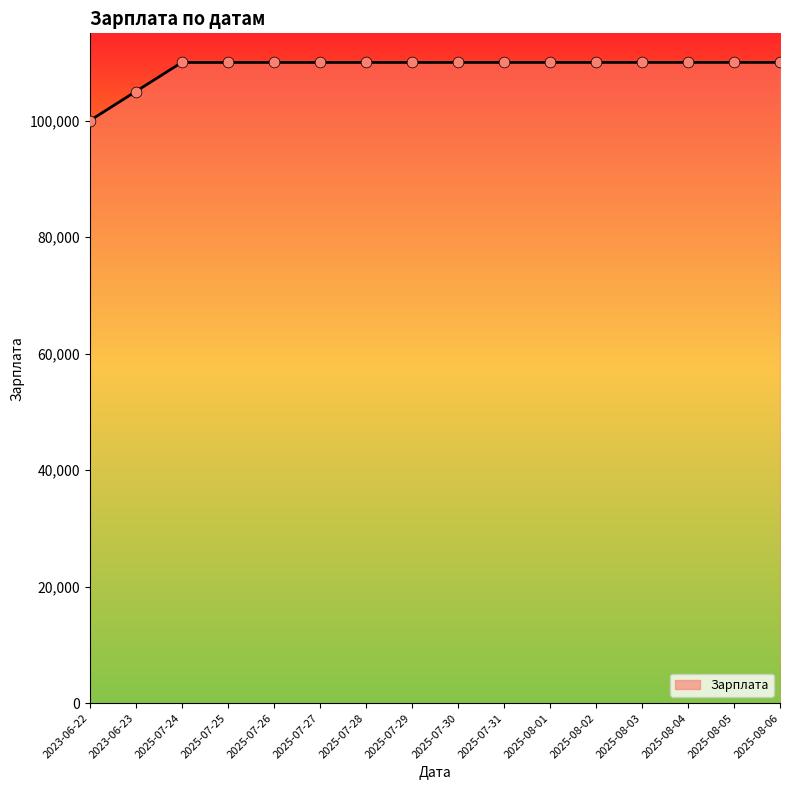

What is the ratio of the value at 2025-07-31 to the value at 2025-08-03?

1.0